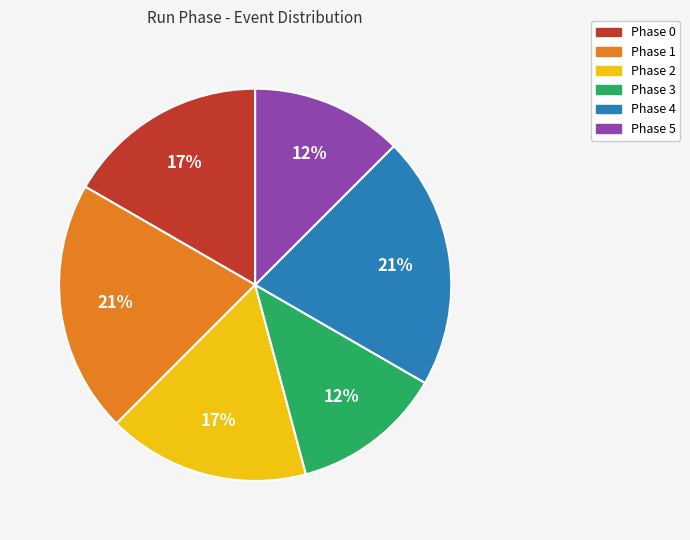

To the nearest percent, what portion does Phase 1 represent?

21%